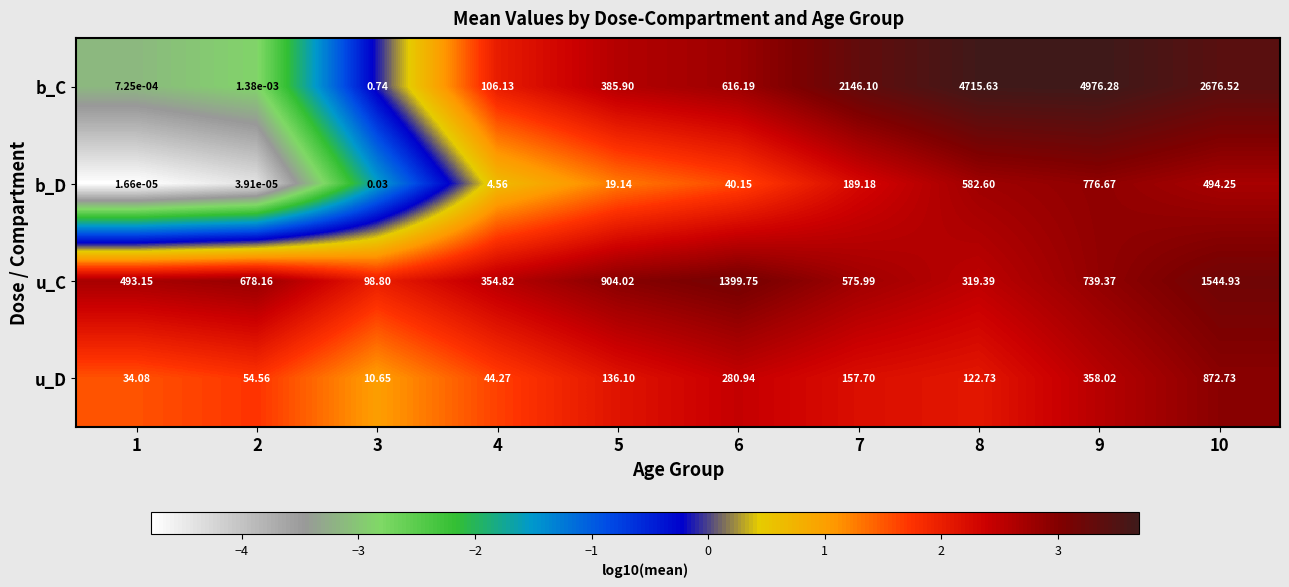

List the series in order of their peak value, highest first.

b_C, u_C, u_D, b_D